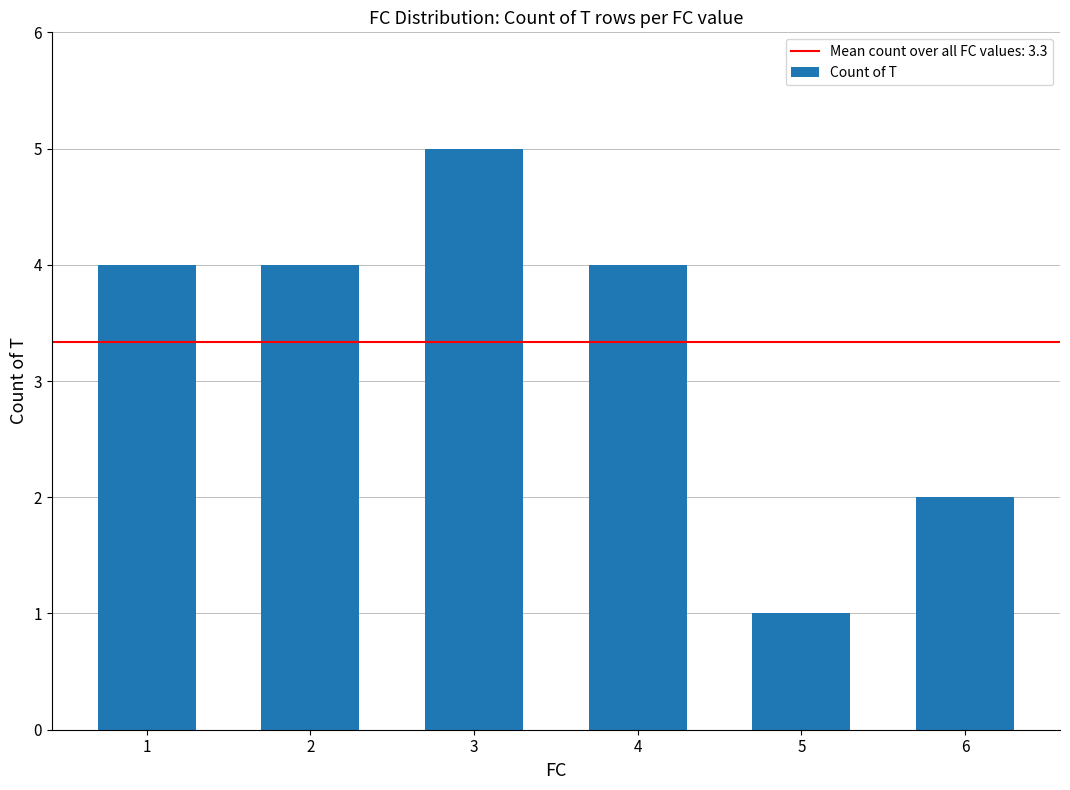

At which category does the chart reach its peak across all series?

3